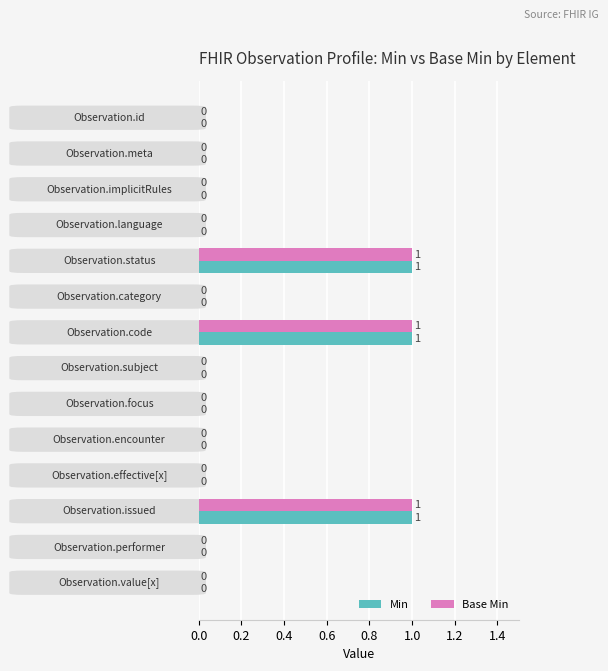

What are all the series names shown in the legend?

Min, Base Min